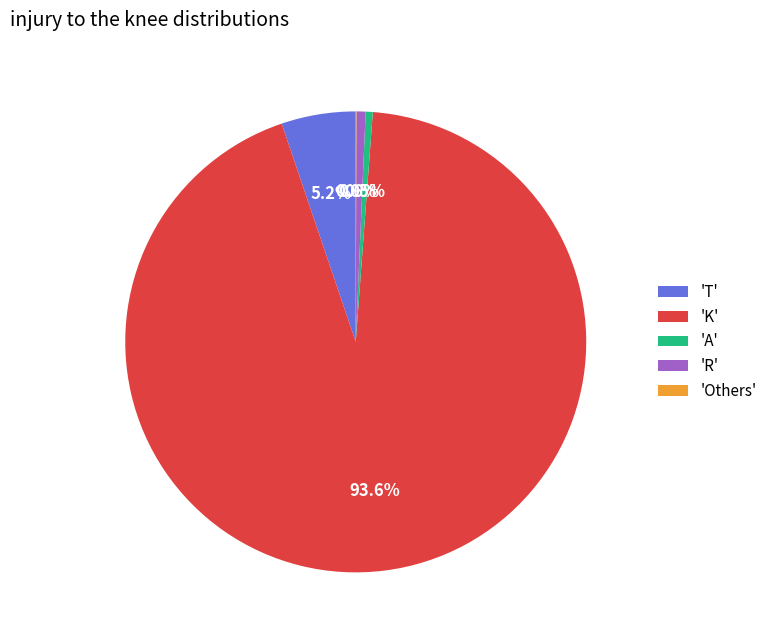

How much of the chart is everything except 'T'?

94.8%